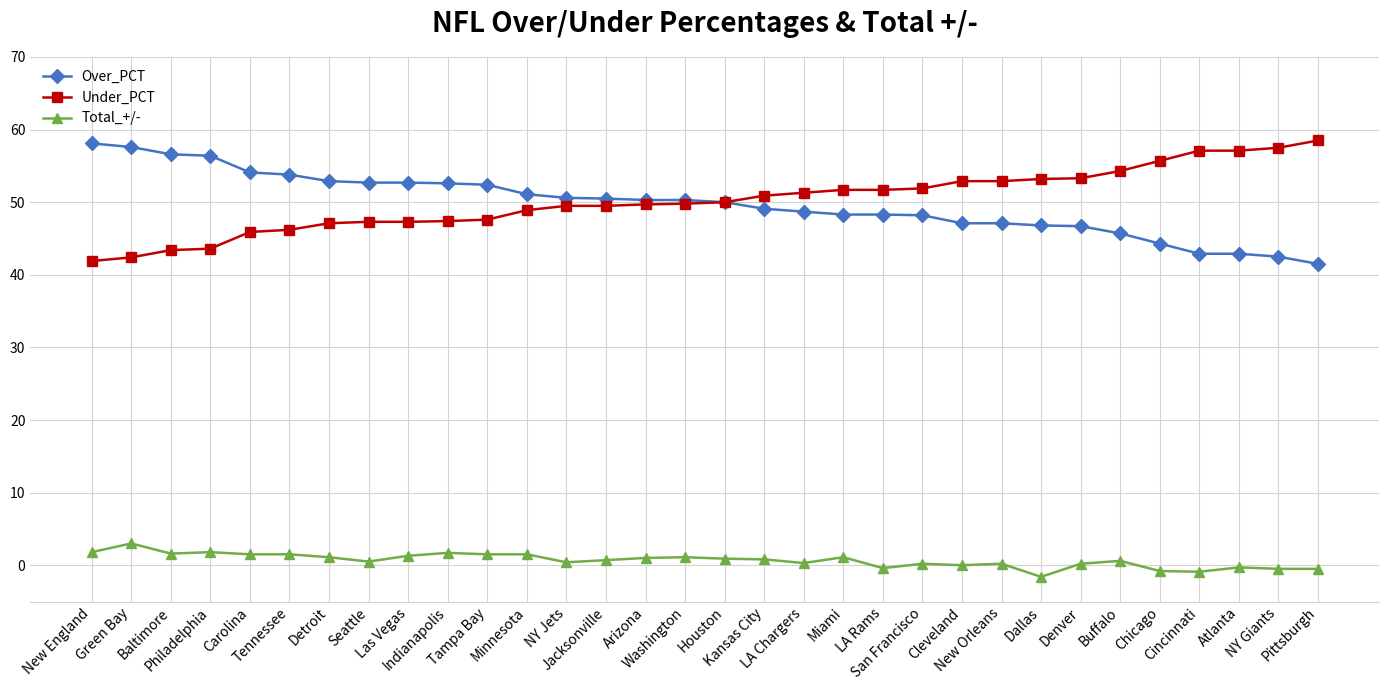

What is the average value of the Under_PCT series?

50.2